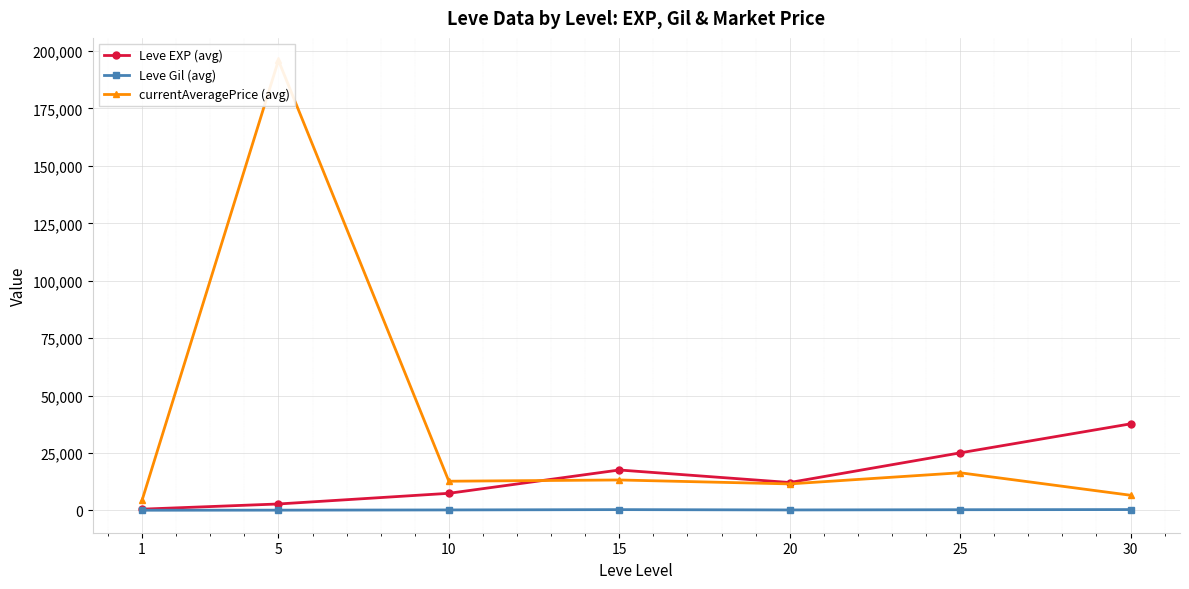

Reading left to right, list all the values displayed in this chart.

Leve EXP (avg): 1=577.5	5=2835.0	10=7476.7	15=17626.7	20=12176.7	25=25086.7	30=37715.0
Leve Gil (avg): 1=113.2	5=151.5	10=242.5	15=376.0	20=237.5	25=333.8	30=400.2
currentAveragePrice (avg): 1=4469.5	5=195919.5	10=12742.0	15=13284.0	20=11572.5	25=16418.5	30=6628.2